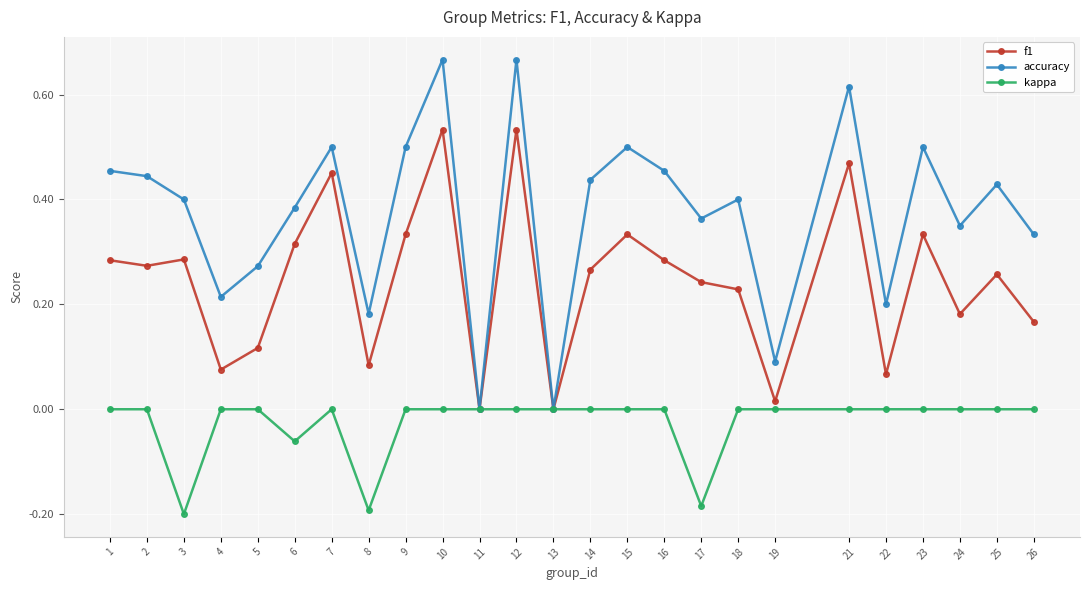

Which series has the widest spread of values?

accuracy